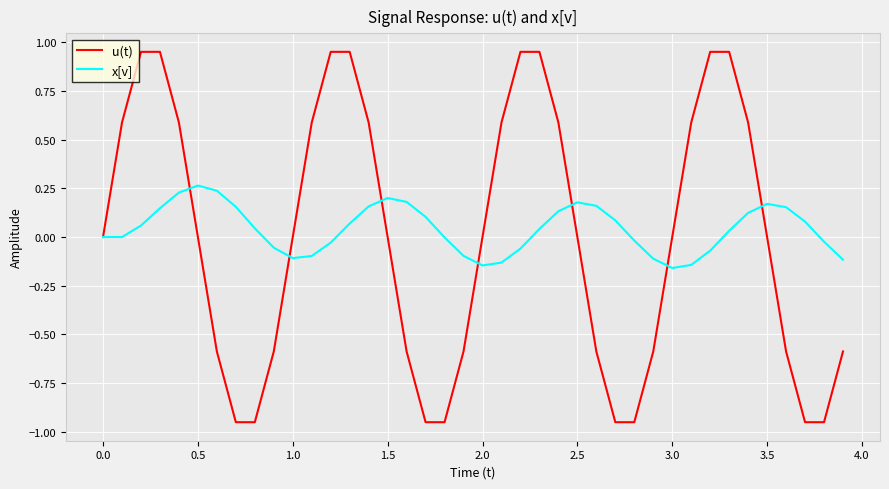

Is this an area chart (filled region under the line)?

No